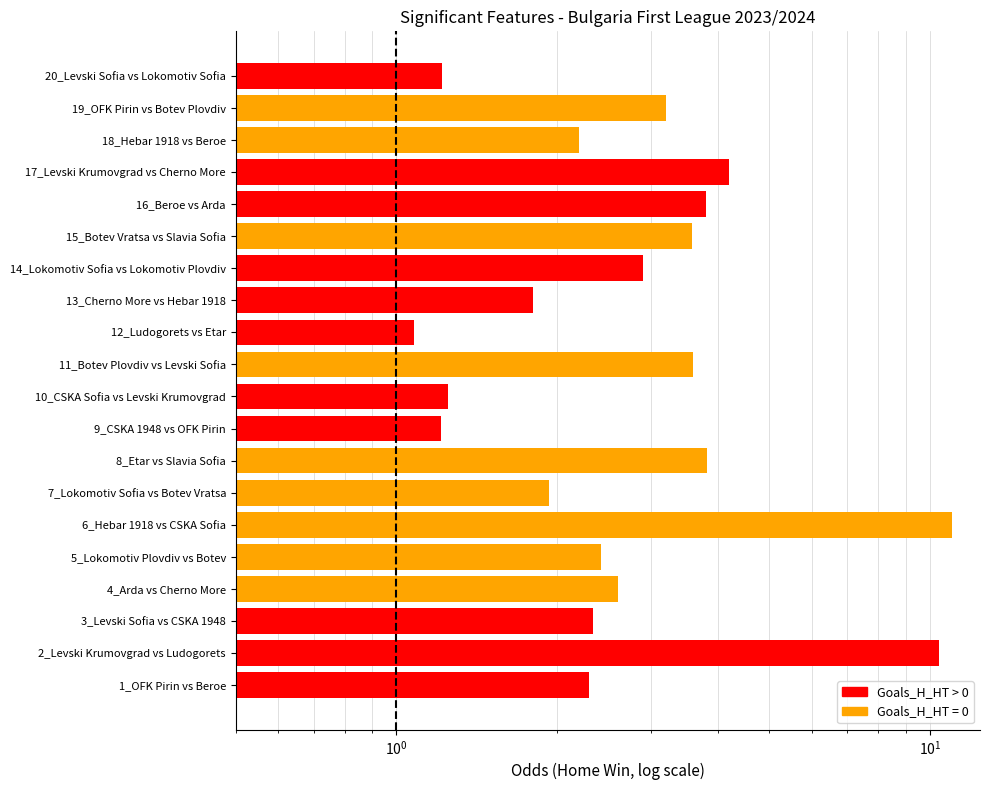

How many data points are less than 2?

6